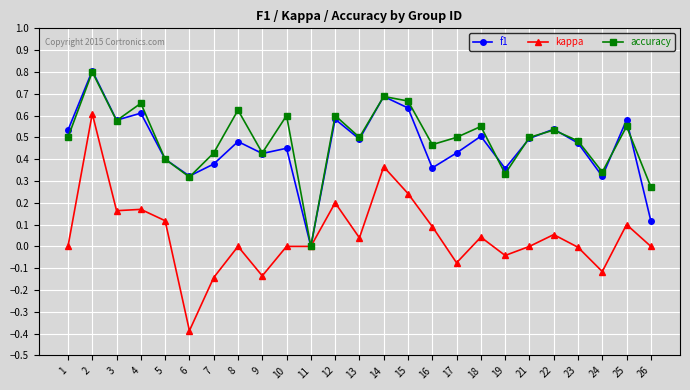

How many data points does each series have?

25